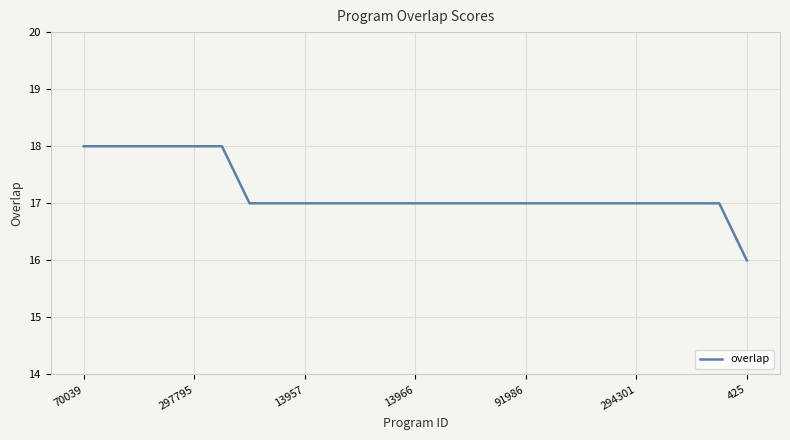

Count the number of categories in the chart.

25